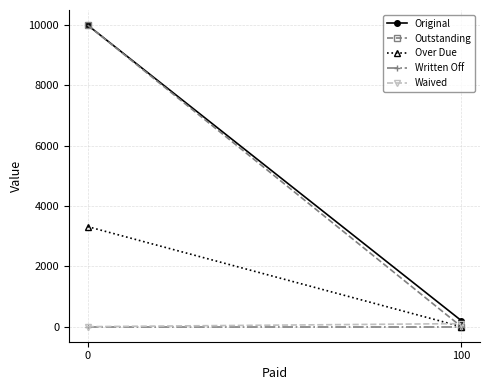

What are all the series names shown in the legend?

Original, Outstanding, Over Due, Written Off, Waived